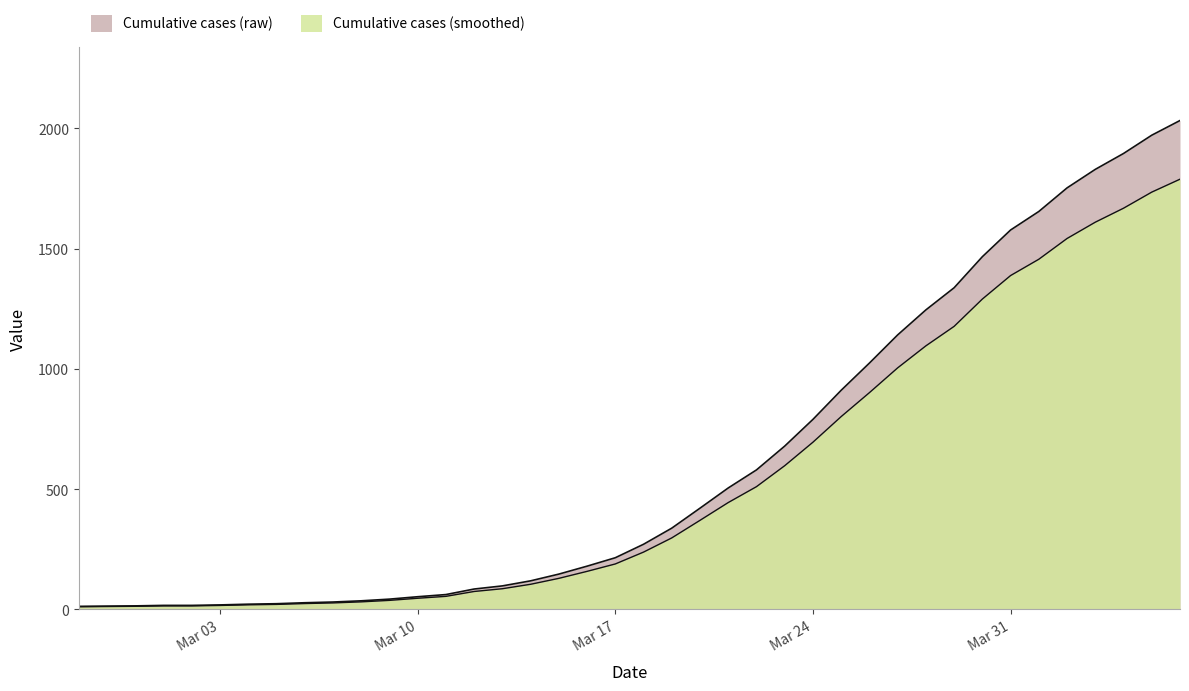

What is the difference between the second highest and minimum values?

1958